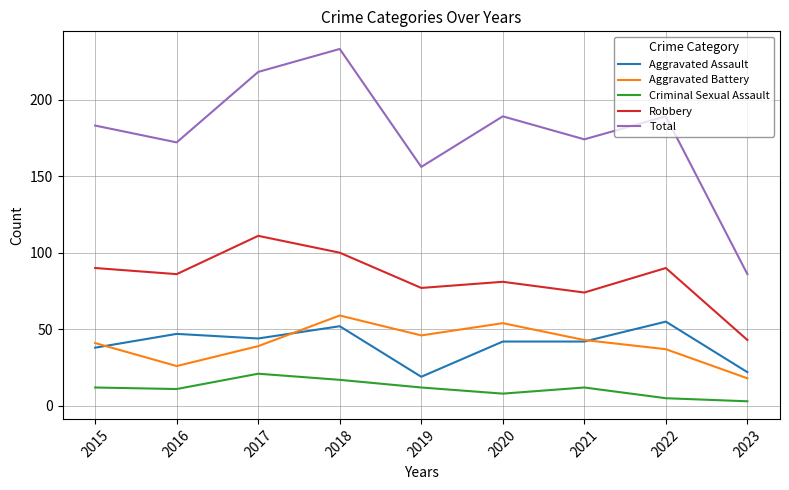

True or false: Aggravated Battery and Total intersect in this chart.

False